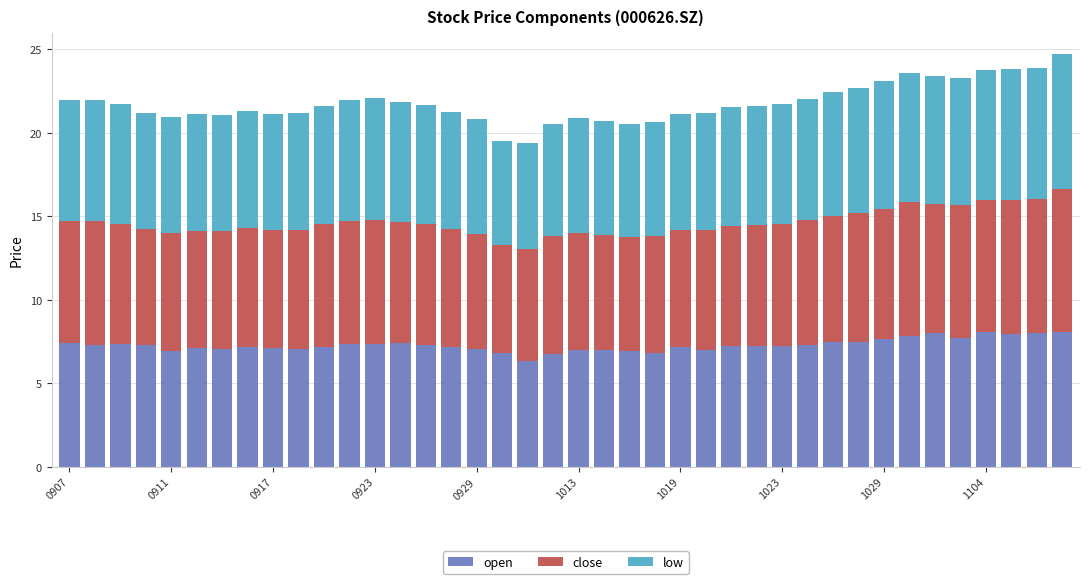

What is the difference between the maximum and minimum values in the open series?

1.7